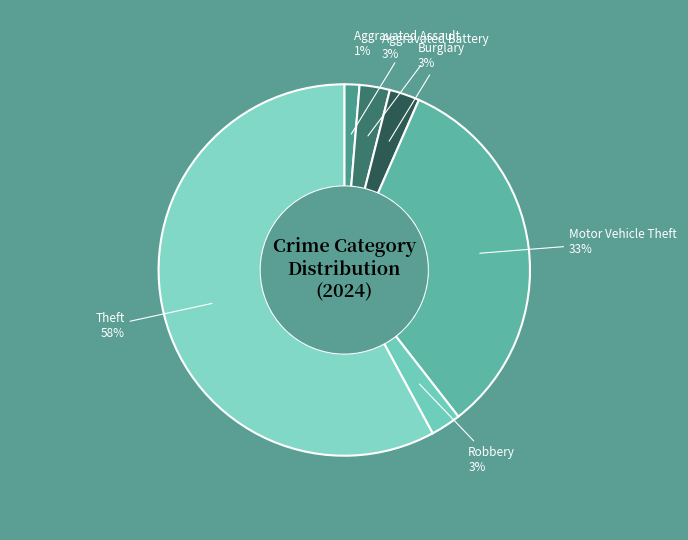

True or false: Motor Vehicle Theft accounts for 33% of the total.

True